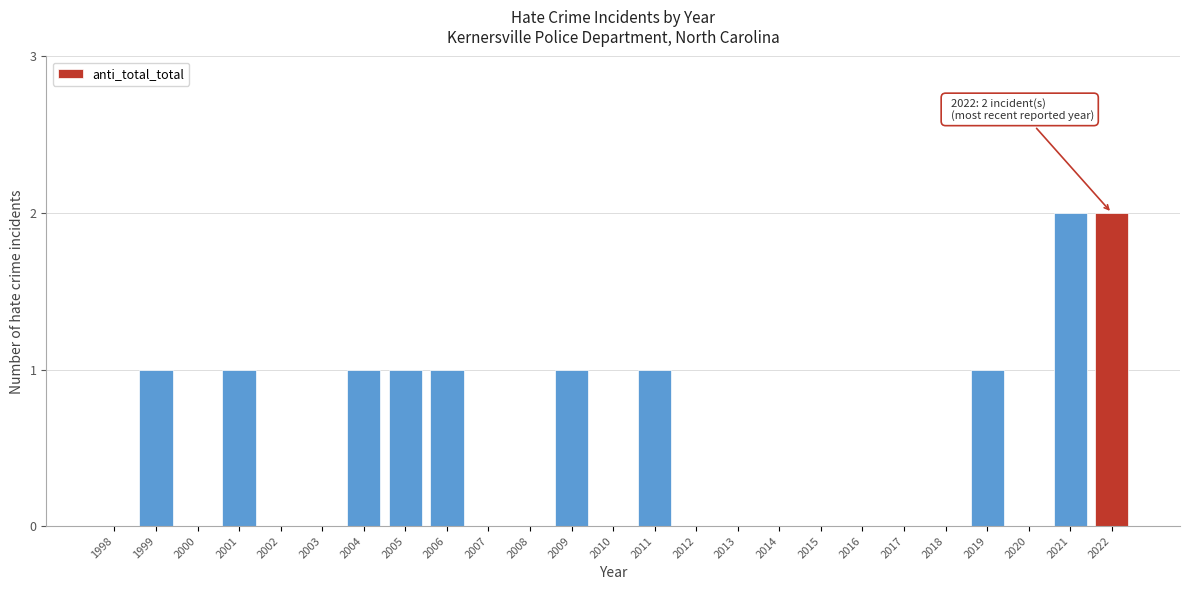

Reading right to left, list all the values displayed in this chart.

2022=2	2021=2	2020=0	2019=1	2018=0	2017=0	2016=0	2015=0	2014=0	2013=0	2012=0	2011=1	2010=0	2009=1	2008=0	2007=0	2006=1	2005=1	2004=1	2003=0	2002=0	2001=1	2000=0	1999=1	1998=0